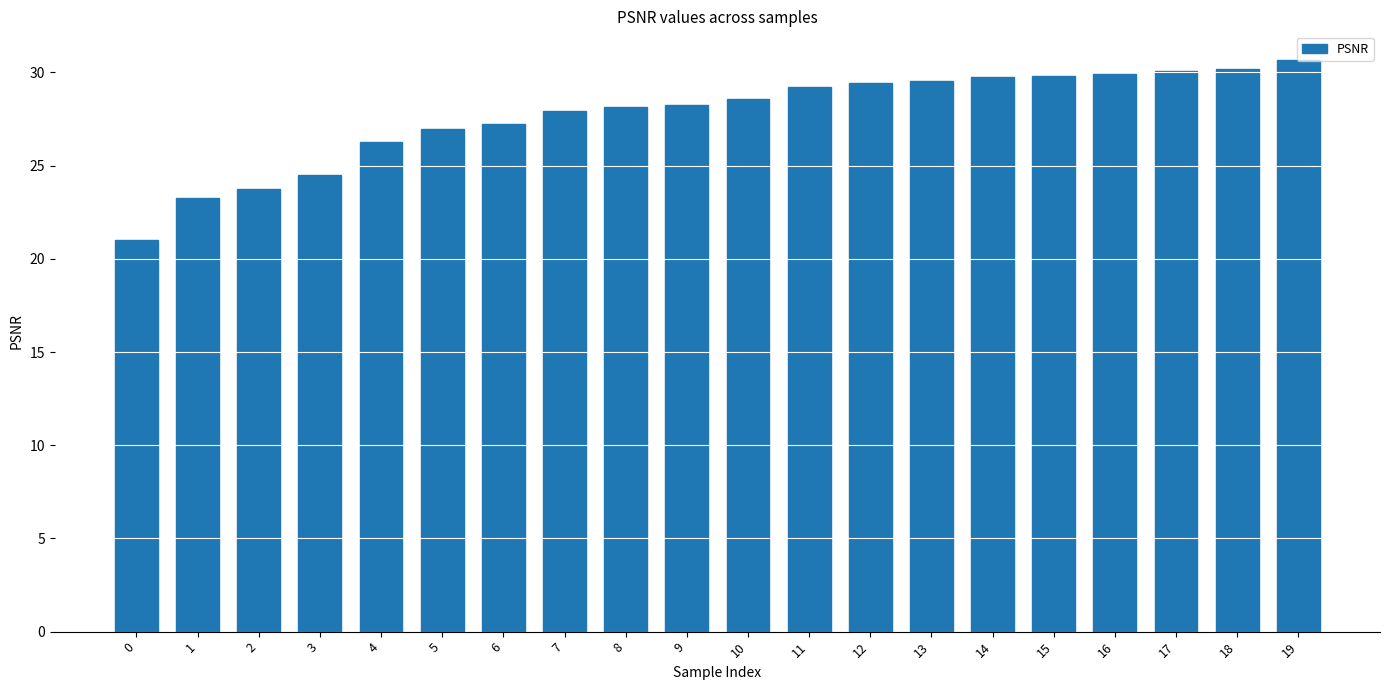

What is the difference between the maximum and second lowest values?

7.4